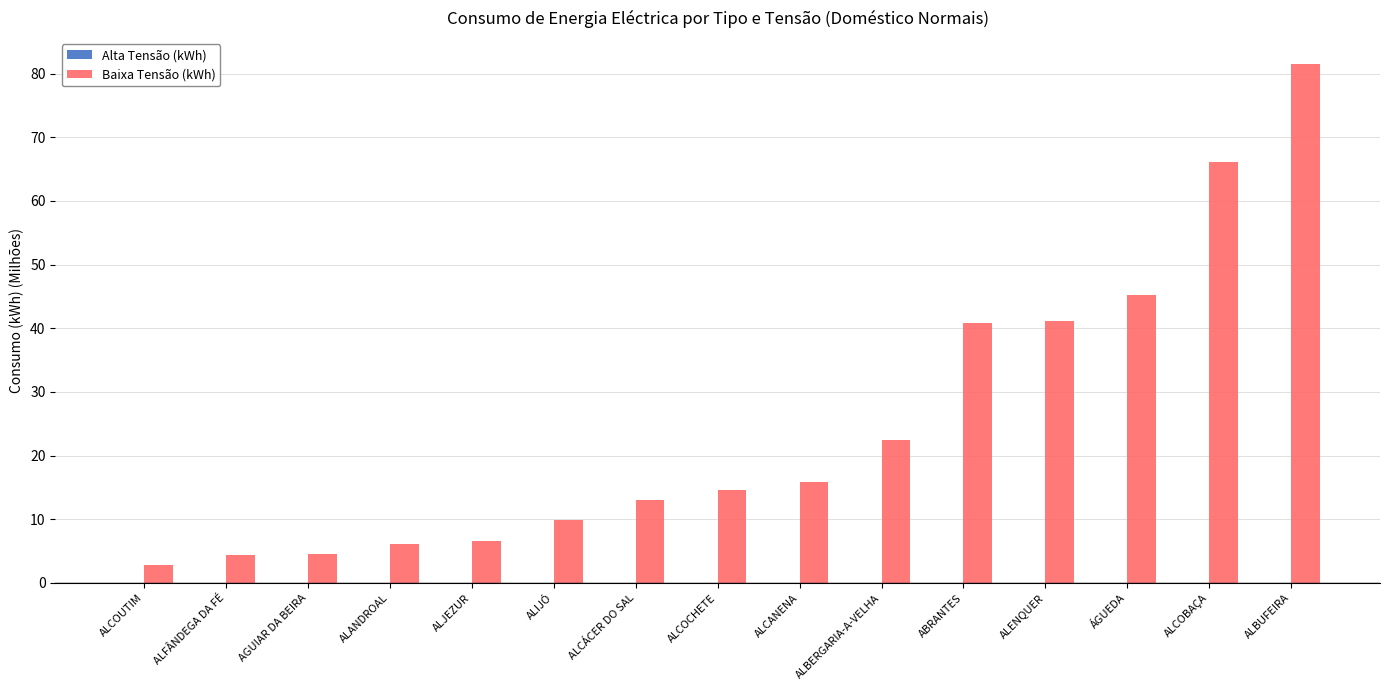

Read the value at ALJEZUR.

6.6